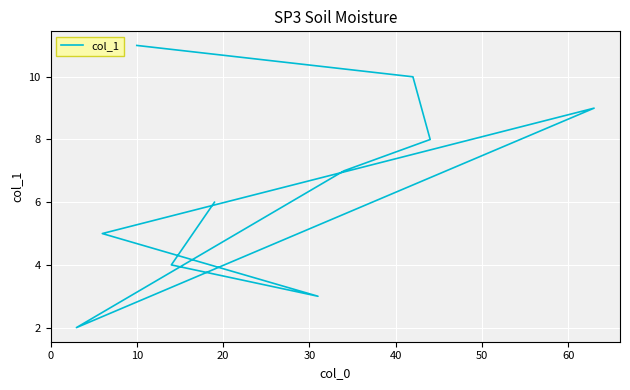

How many interior local peaks (higher than both neighbors) does the data have?

1